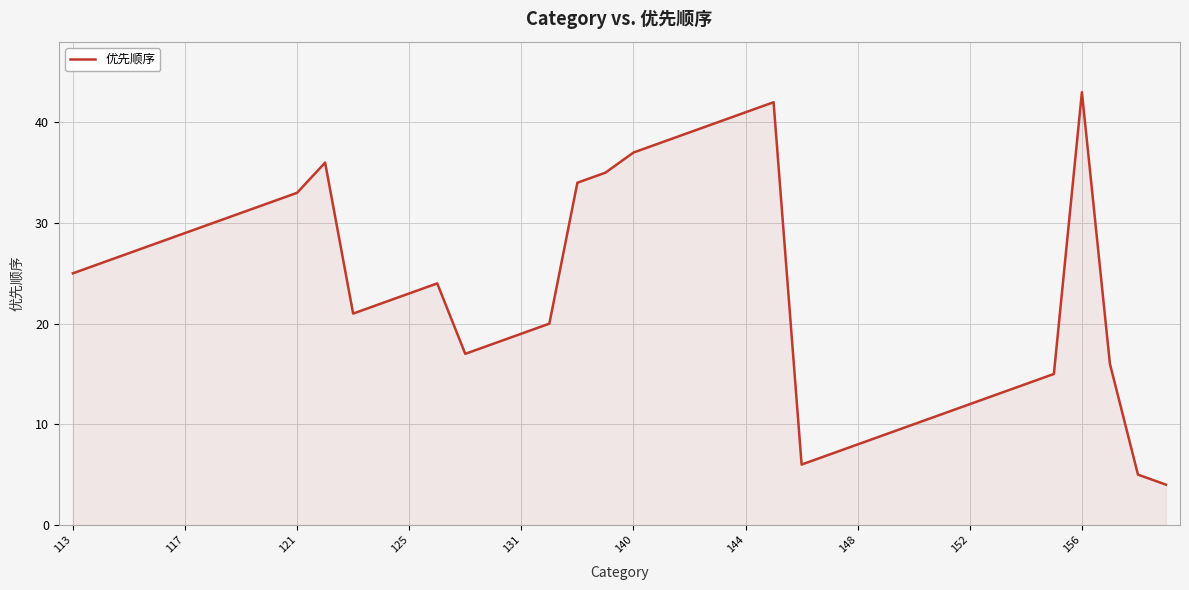

What is the difference between the maximum and minimum values?

39